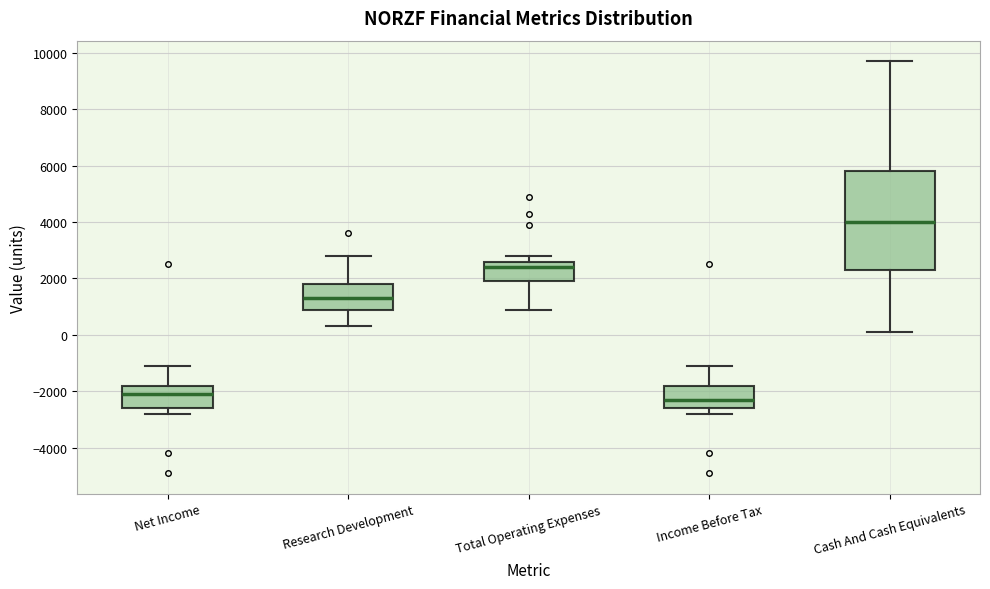

Reading left to right, read every box against the y-axis: the position of its median line, the range the box covers, and the ends of its whiskers. The values are not printed on the chart, so give them approximately, as read against the axis.

Net Income: median -2000, box -2600 to -1800, whiskers -2800 to -1000
Research Development: median 1400, box 1000 to 1800, whiskers 400 to 2800
Total Operating Expenses: median 2400, box 2000 to 2600, whiskers 1000 to 2800
Income Before Tax: median -2200, box -2600 to -1800, whiskers -2800 to -1000
Cash And Cash Equivalents: median 4000, box 2400 to 5800, whiskers 200 to 9800